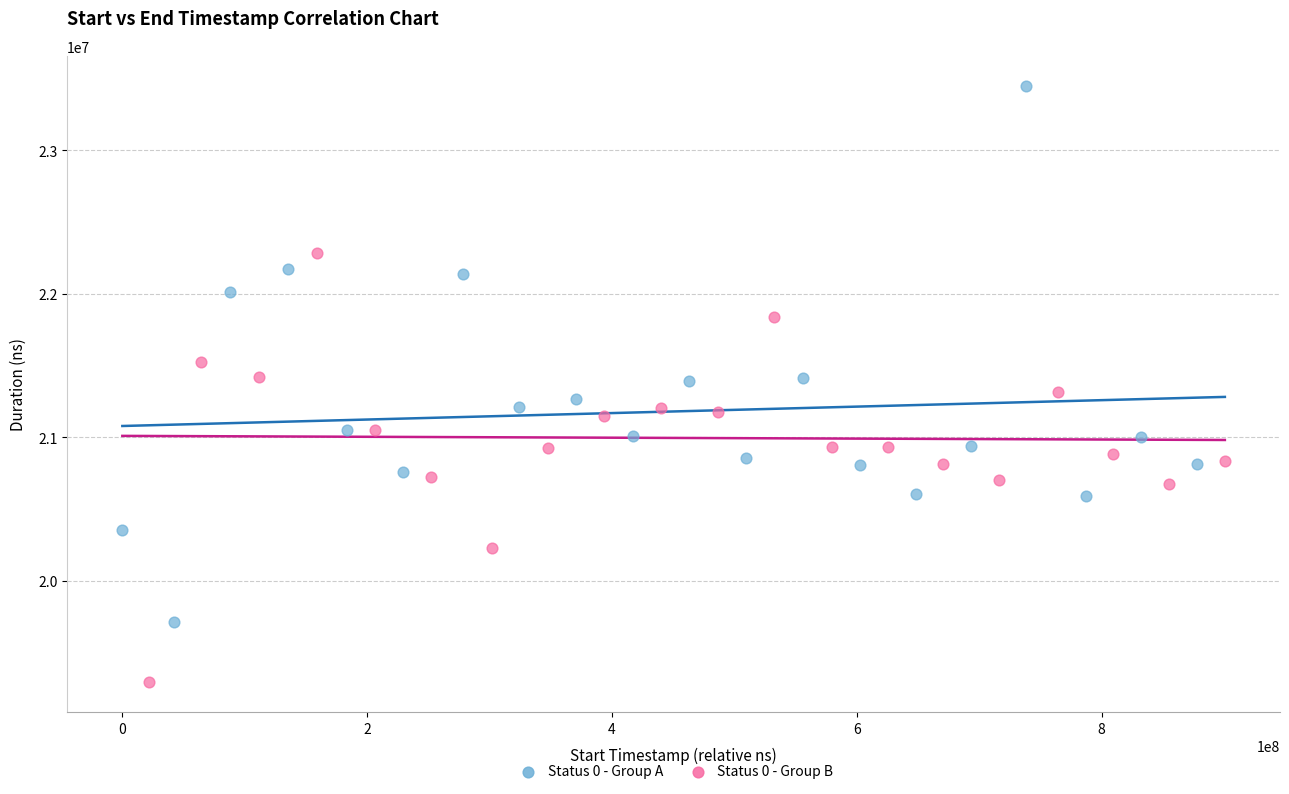

Which series reaches the minimum Y coordinate?

Status 0 - Group B